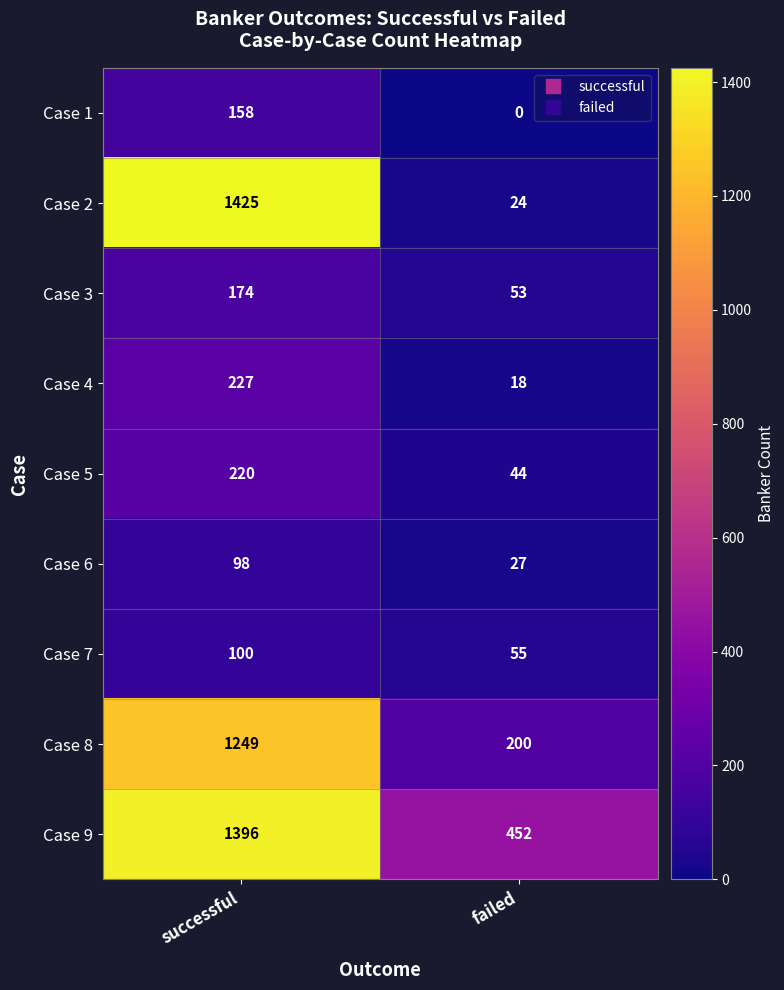

What is the difference between the highest and lowest values at successful?

1327